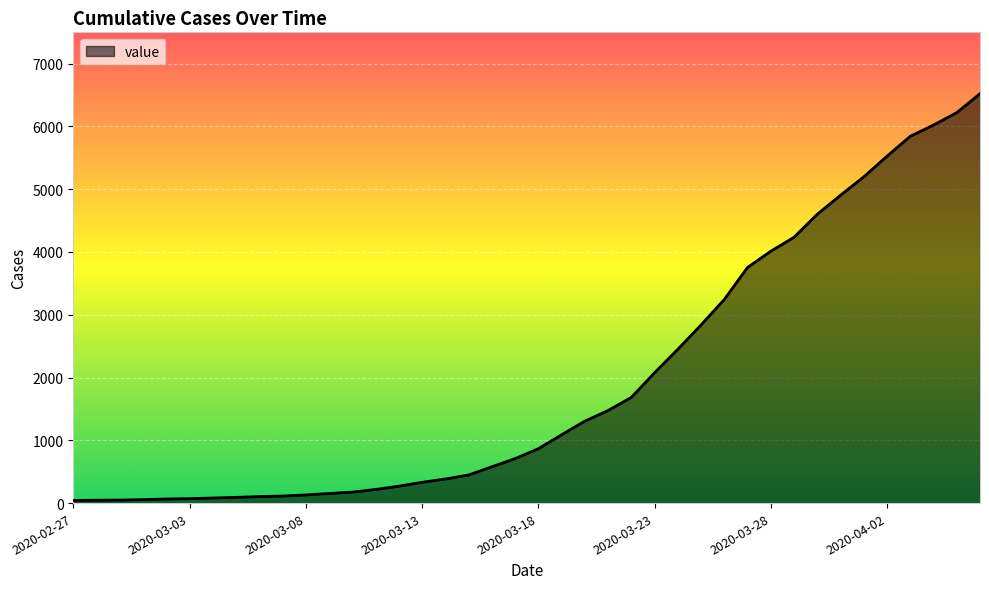

What is the greatest value displayed?

6521